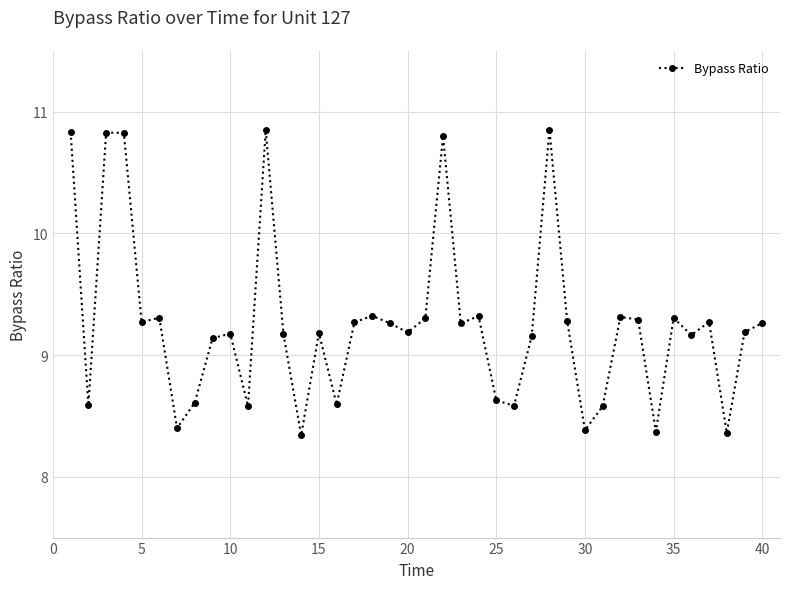

What is the value of the 40th point from the left?

9.3